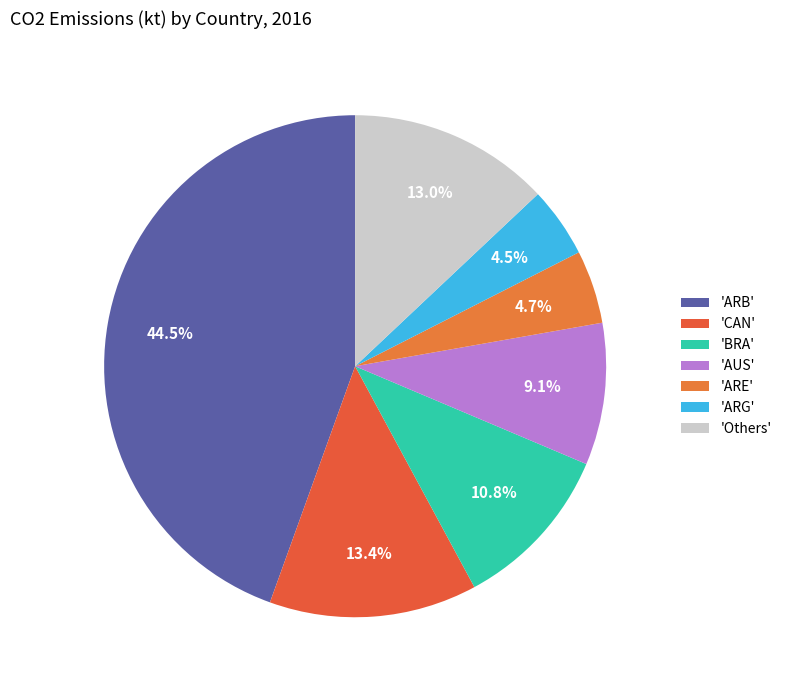

How many segments does this pie chart have?

7